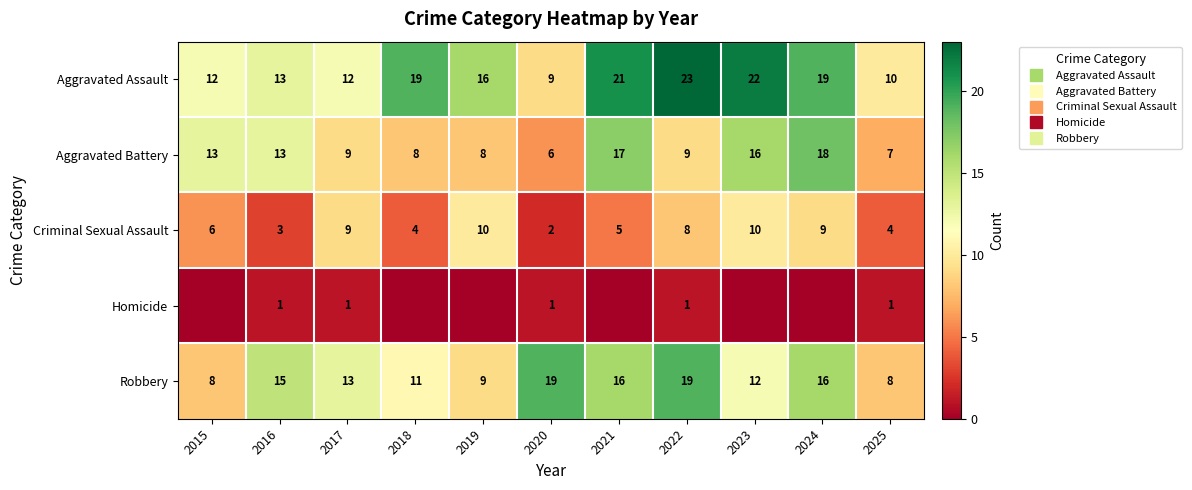

At which label does Criminal Sexual Assault first exceed 6?

2017